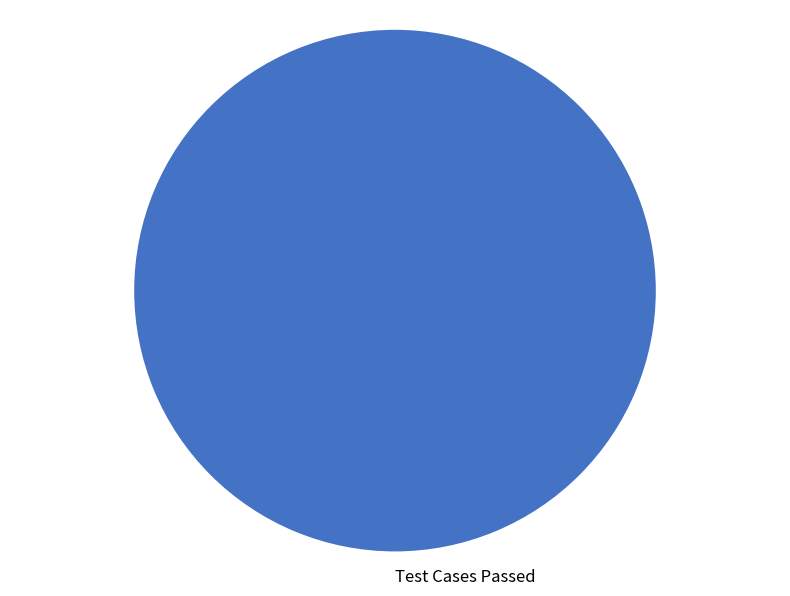

Rank the categories by value from highest to lowest.

Test Cases Passed